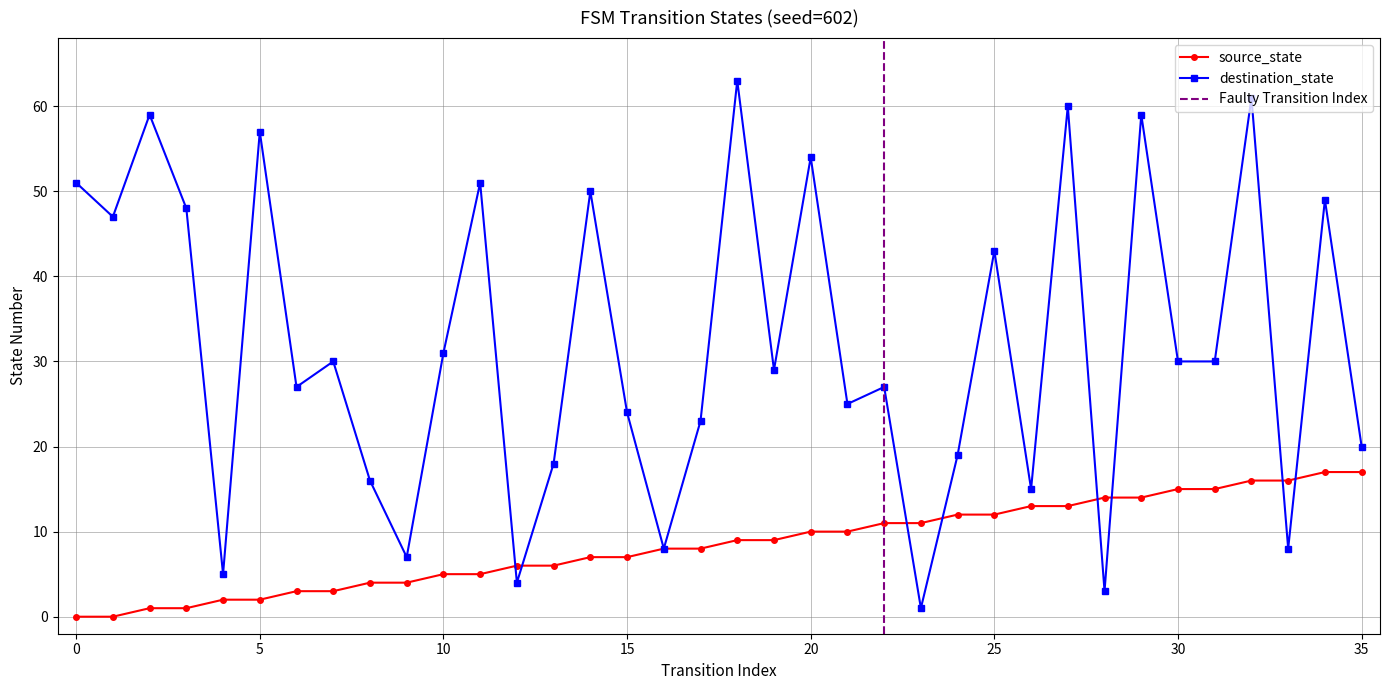

What is the sum of the destination_state values at 23 and 10?

32